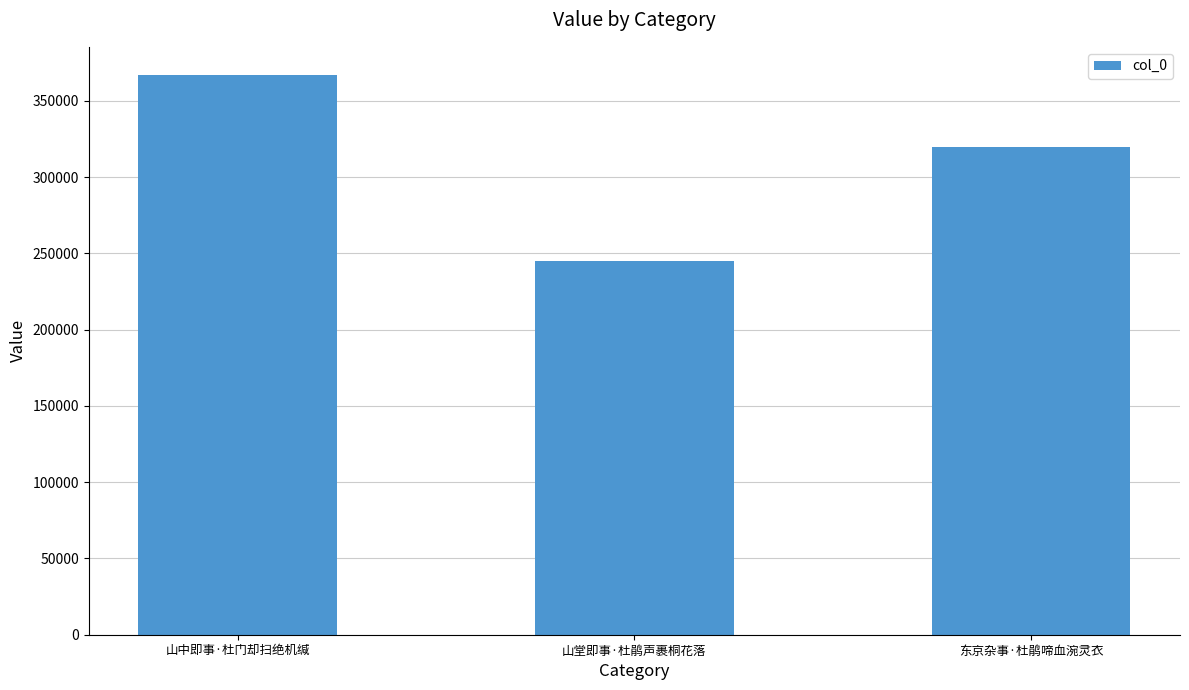

What is the sum of the values at 东京杂事·杜鹃啼血涴灵衣 and 山堂即事·杜鹃声裹桐花落?

564861